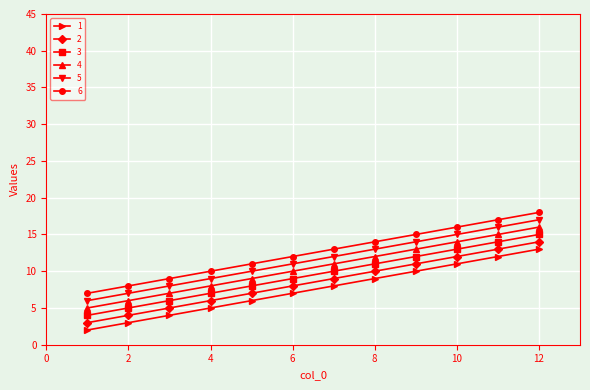

What are all the series names shown in the legend?

1, 2, 3, 4, 5, 6